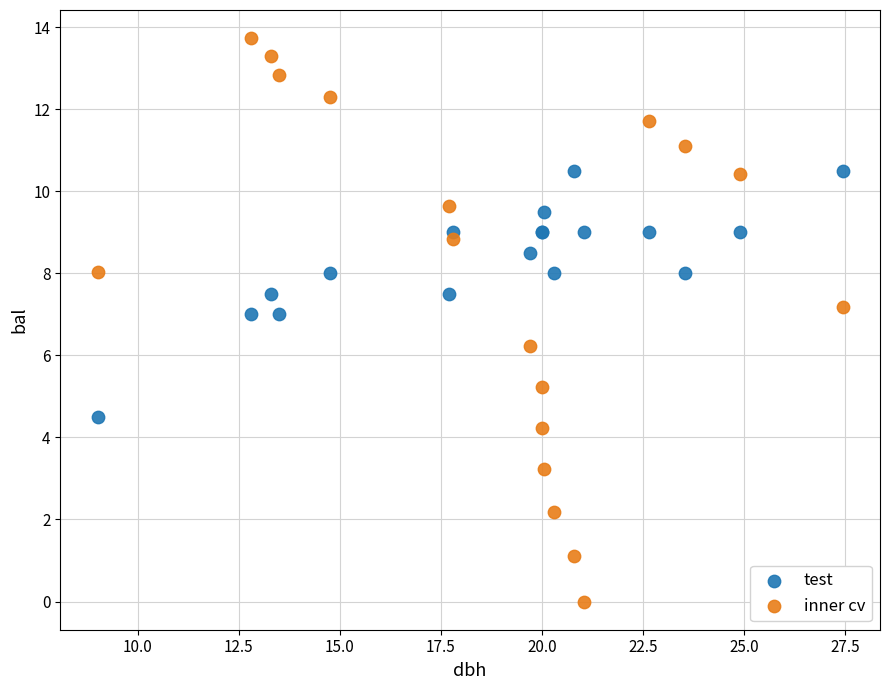

Which series has the widest spread of Y values?

inner cv